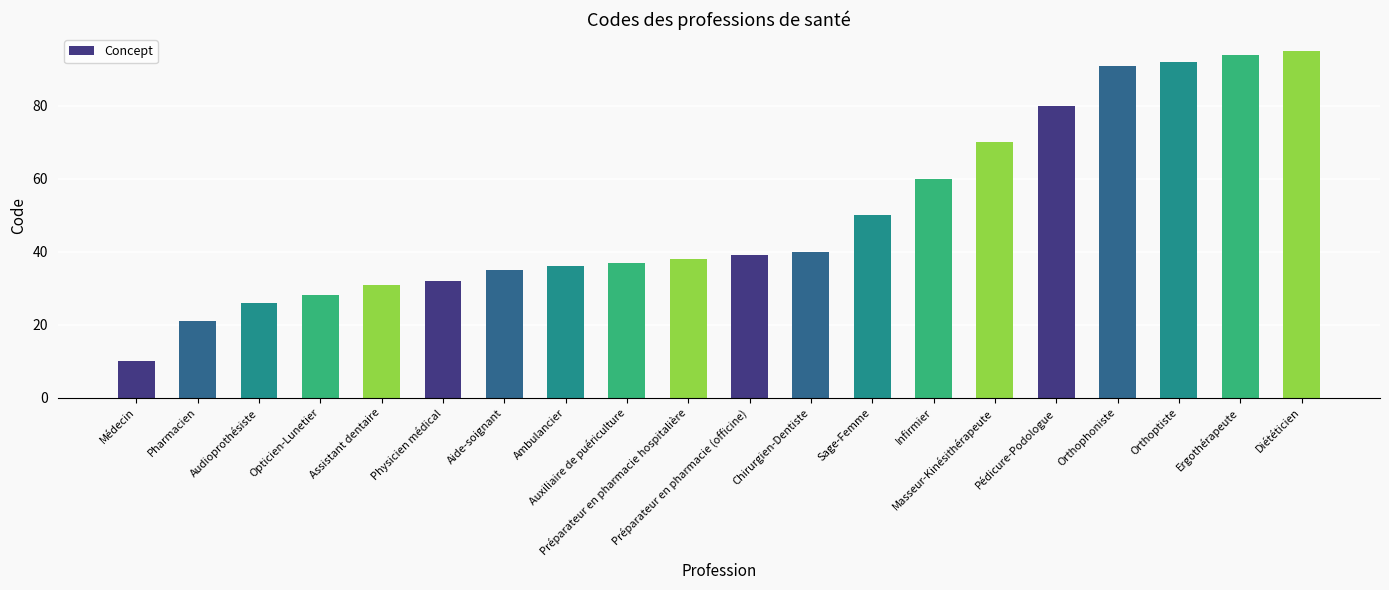

Between Opticien-Lunetier and Pharmacien, which is larger?

Opticien-Lunetier